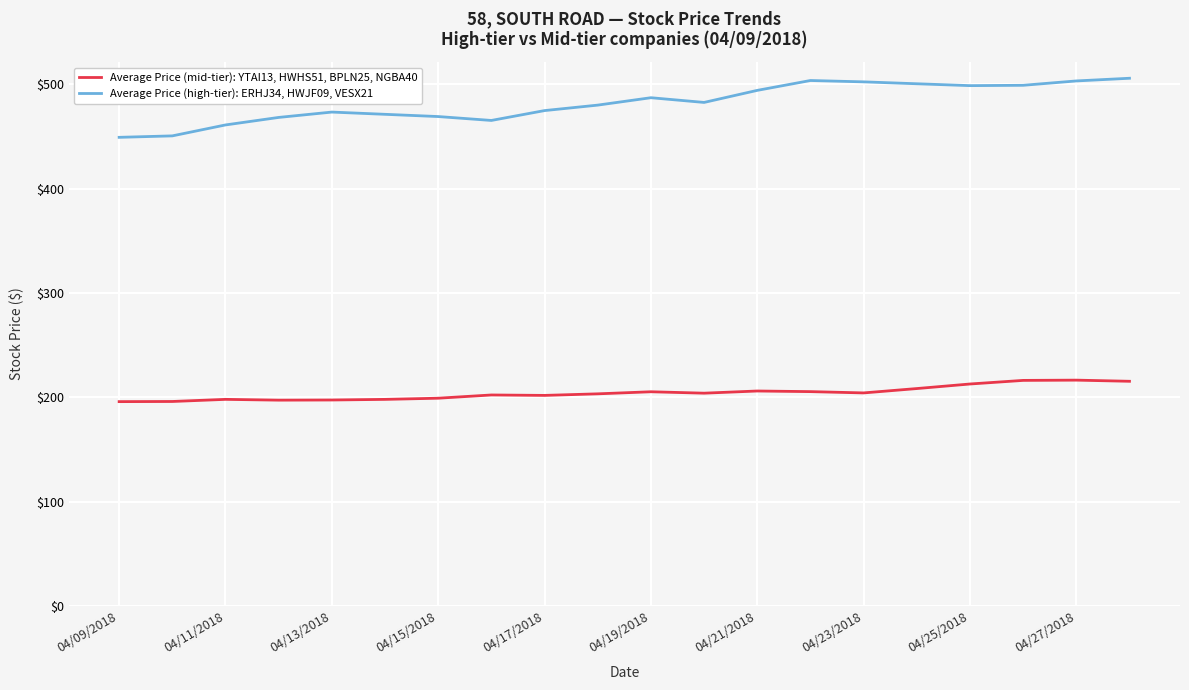

What is the greatest value displayed?

505.7